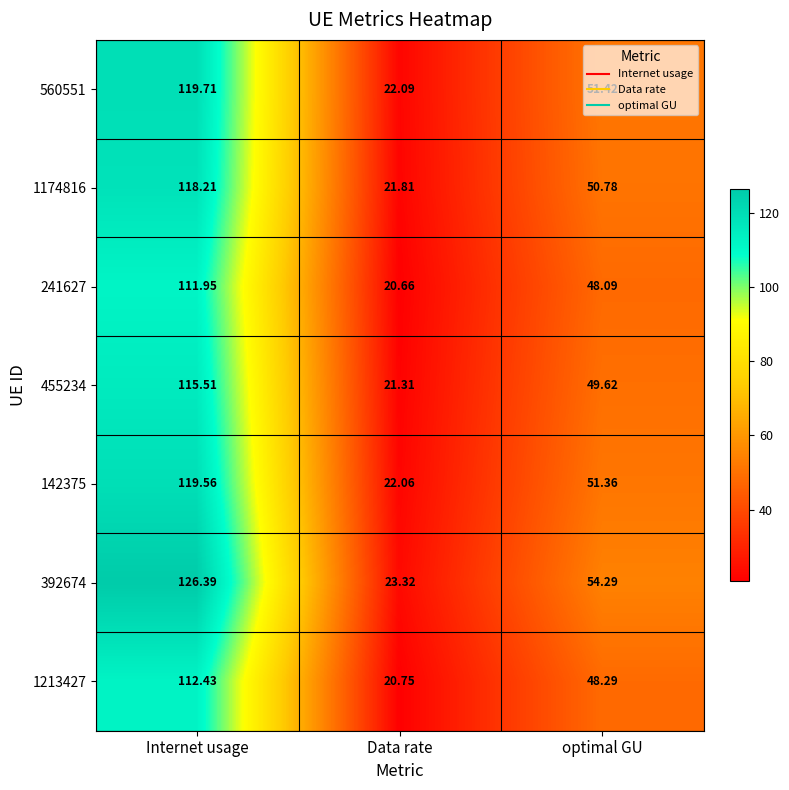

At which category is the sum across all series the highest?

Internet usage